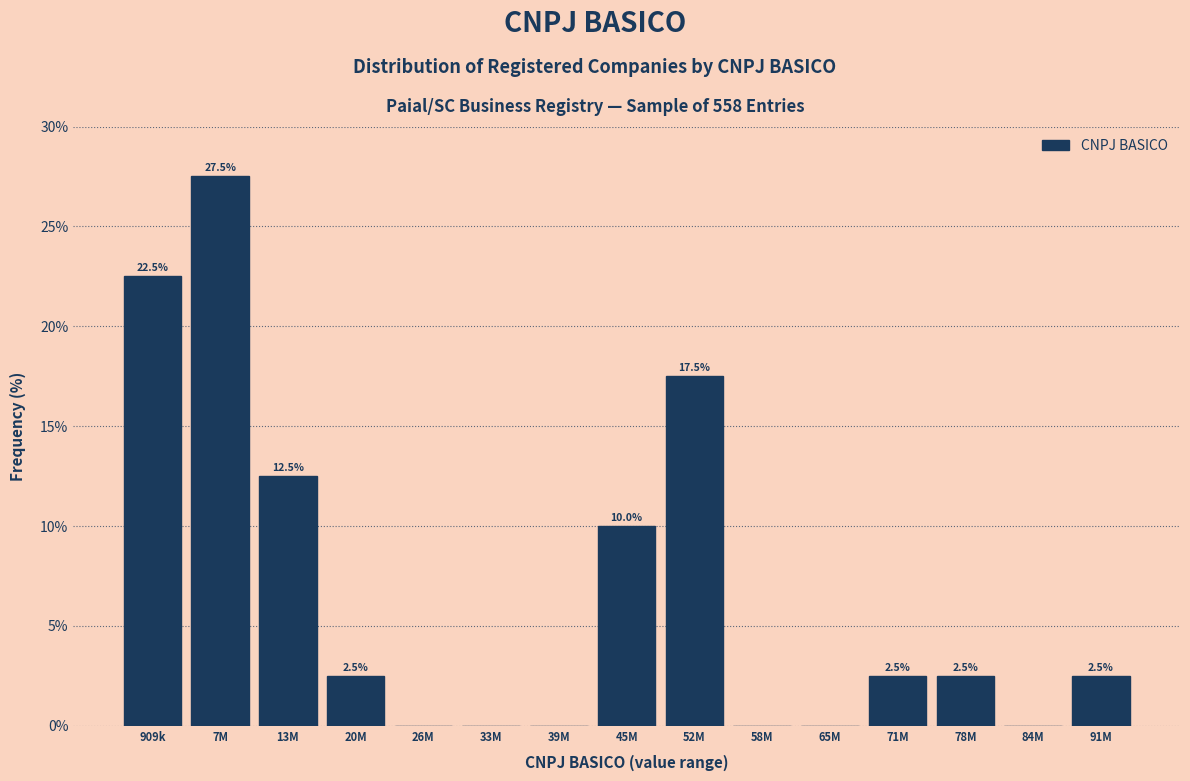

Reading right to left, transcribe all the data shown in this chart.

91M=2.5	84M=0.0	78M=2.5	71M=2.5	65M=0.0	58M=0.0	52M=17.5	45M=10.0	39M=0.0	33M=0.0	26M=0.0	20M=2.5	13M=12.5	7M=27.5	909k=22.5